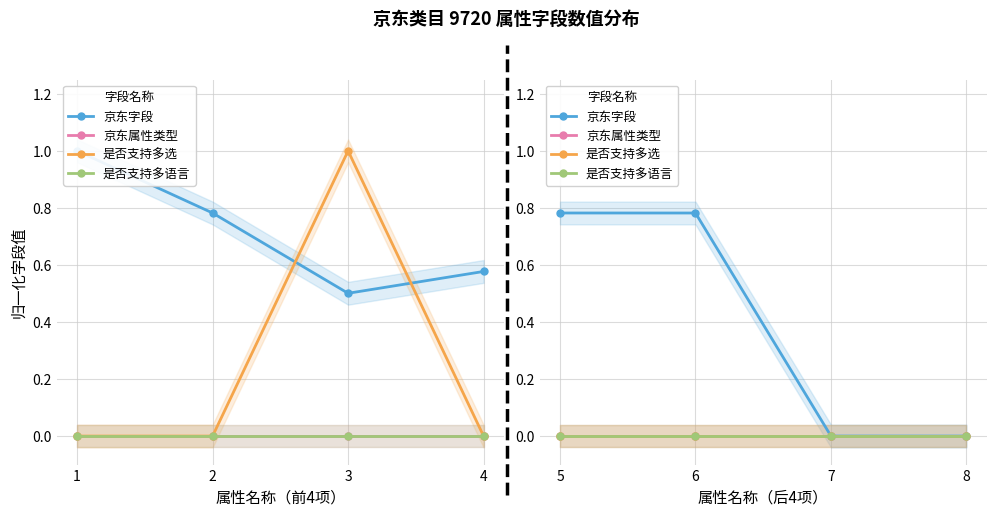

Is the value of 京东属性类型 at 5 greater than the value of 京东字段 at 6?

No